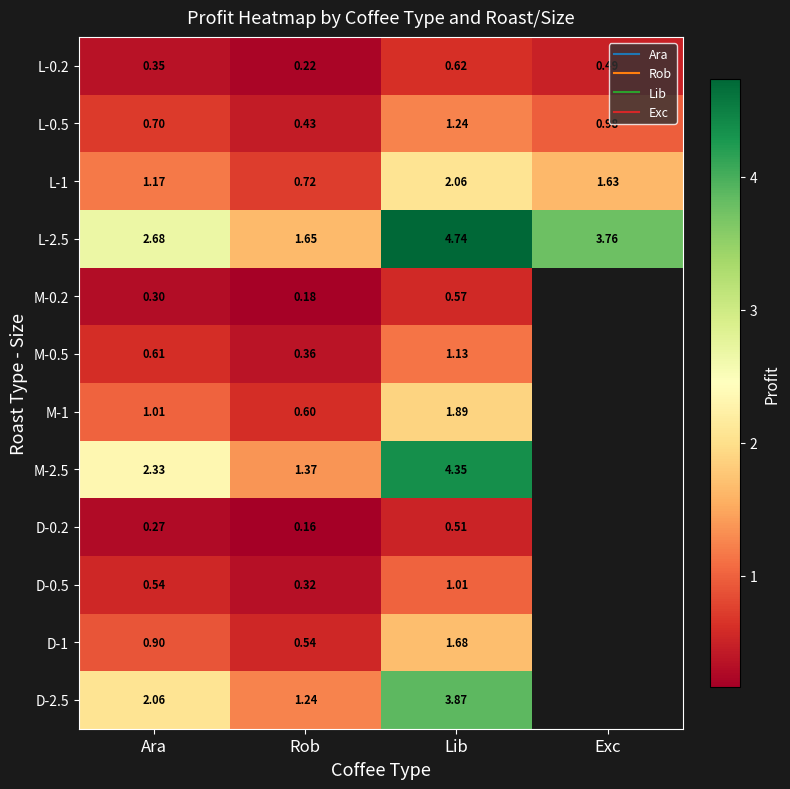

What is the minimum value shown in the chart?

0.2